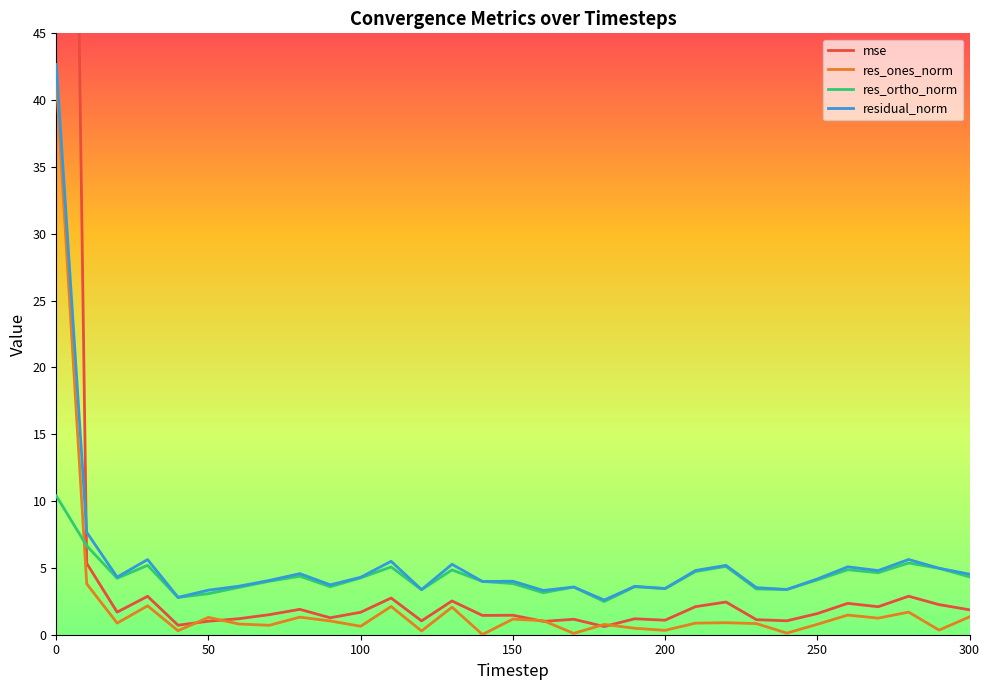

True or false: res_ones_norm and residual_norm intersect in this chart.

False